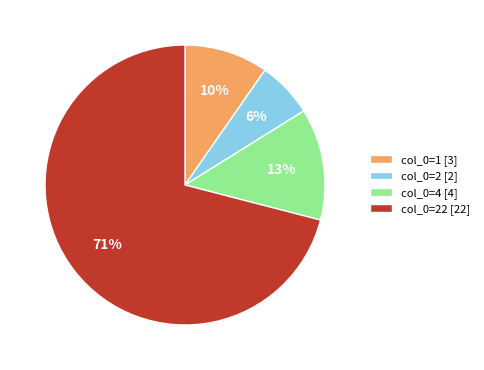

Count the number of slices in the pie.

4